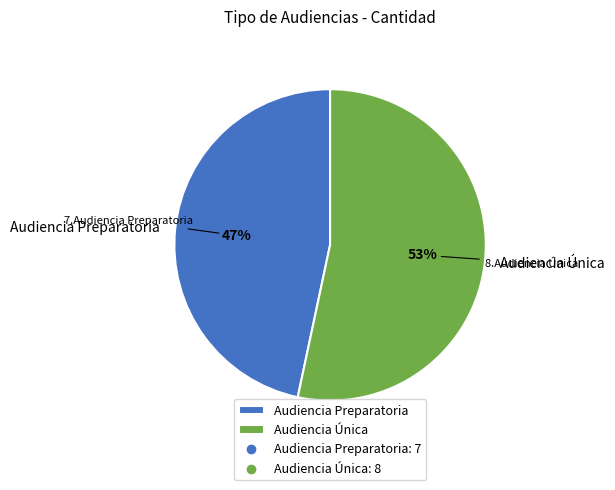

Which category has the biggest portion of the pie?

Audiencia Única